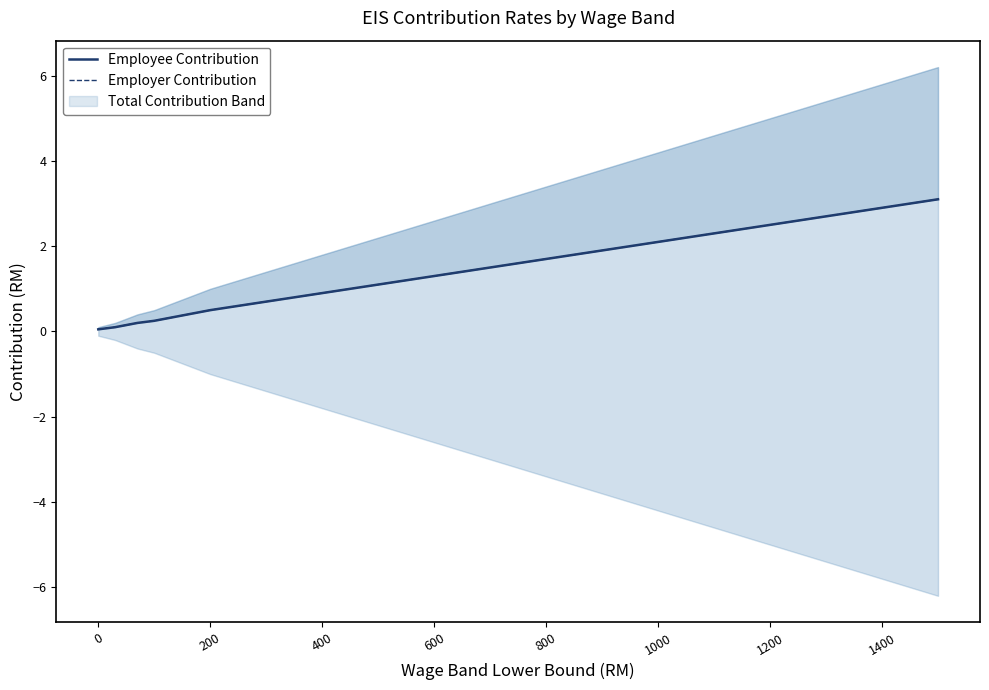

Reading left to right, transcribe all the data shown in this chart.

Employee Contribution: 0.1	0.1	0.1	0.2	0.2	0.3	0.5	0.7	0.9	1.1	1.3	1.5	1.7	1.9	2.1	2.3	2.5	2.7	2.9	3.1
Employer Contribution: 0.1	0.1	0.1	0.2	0.2	0.3	0.5	0.7	0.9	1.1	1.3	1.5	1.7	1.9	2.1	2.3	2.5	2.7	2.9	3.1